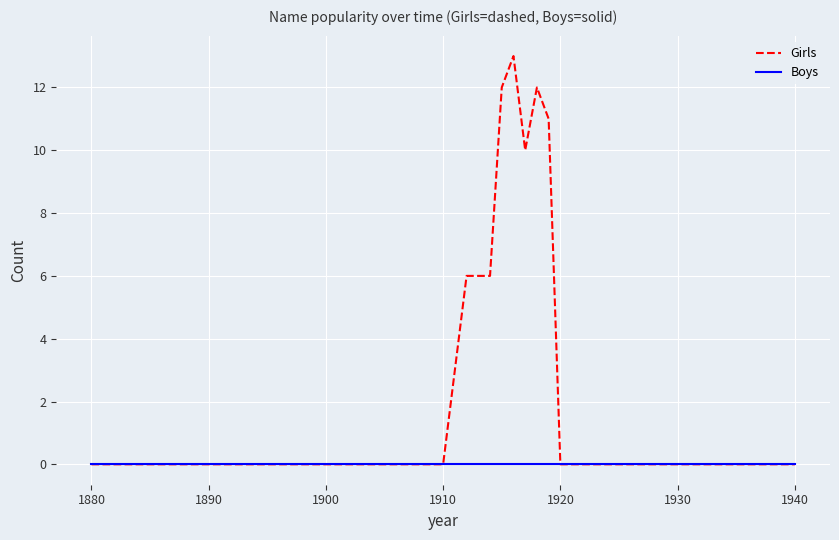

Which series has the largest total across all categories?

Girls